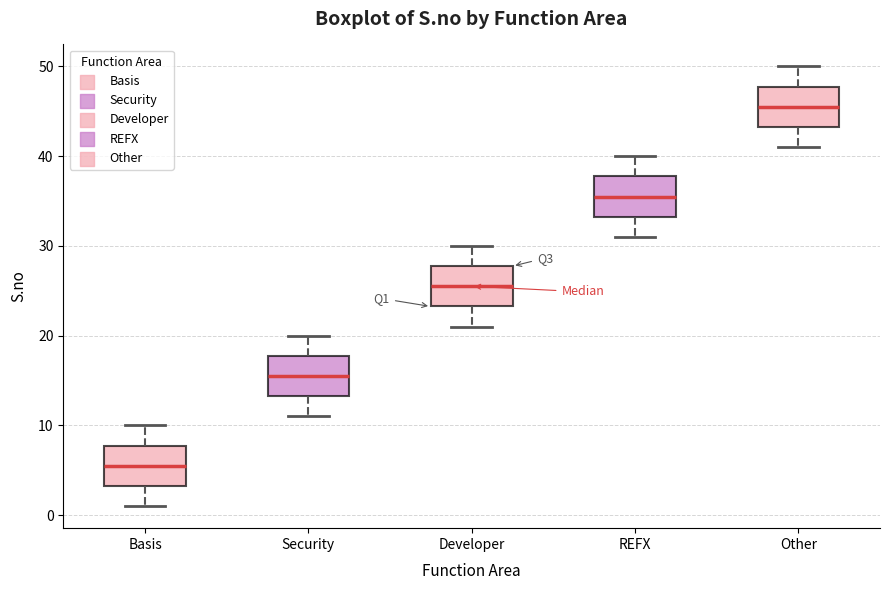

Reading left to right, read every box against the y-axis: the position of its median line, the range the box covers, and the ends of its whiskers. The values are not printed on the chart, so give them approximately, as read against the axis.

Basis: median 6, box 3 to 8, whiskers 1 to 10
Security: median 16, box 13 to 18, whiskers 11 to 20
Developer: median 26, box 23 to 28, whiskers 21 to 30
REFX: median 36, box 33 to 38, whiskers 31 to 40
Other: median 46, box 43 to 48, whiskers 41 to 50